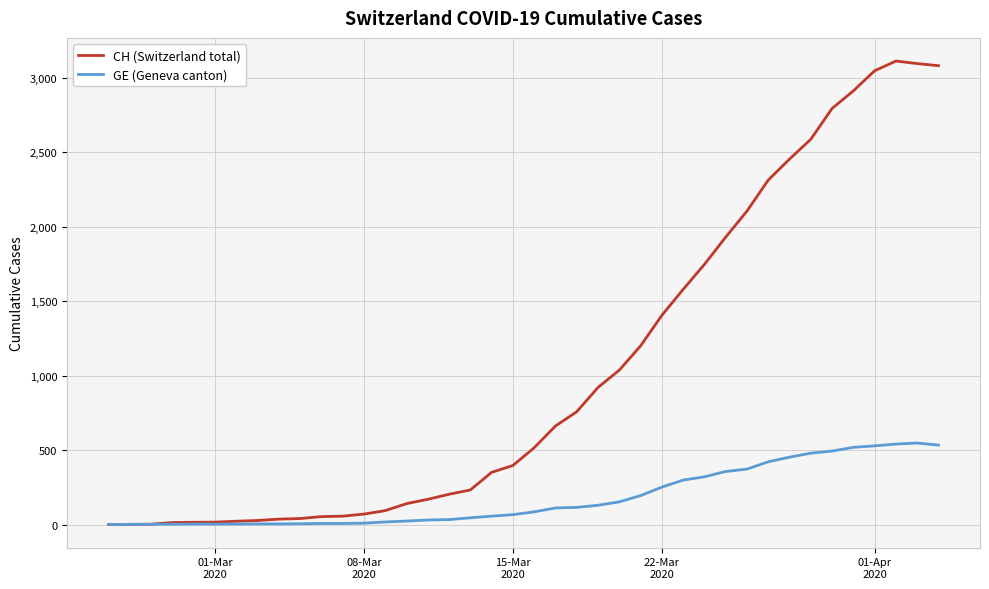

How many lines are shown in the chart?

2